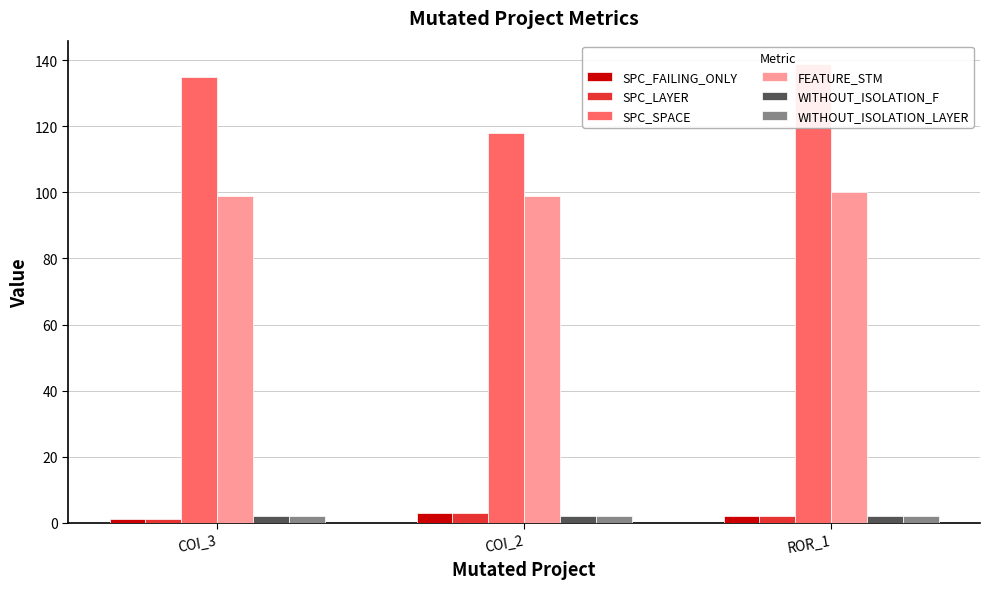

Count the number of categories in the chart.

3